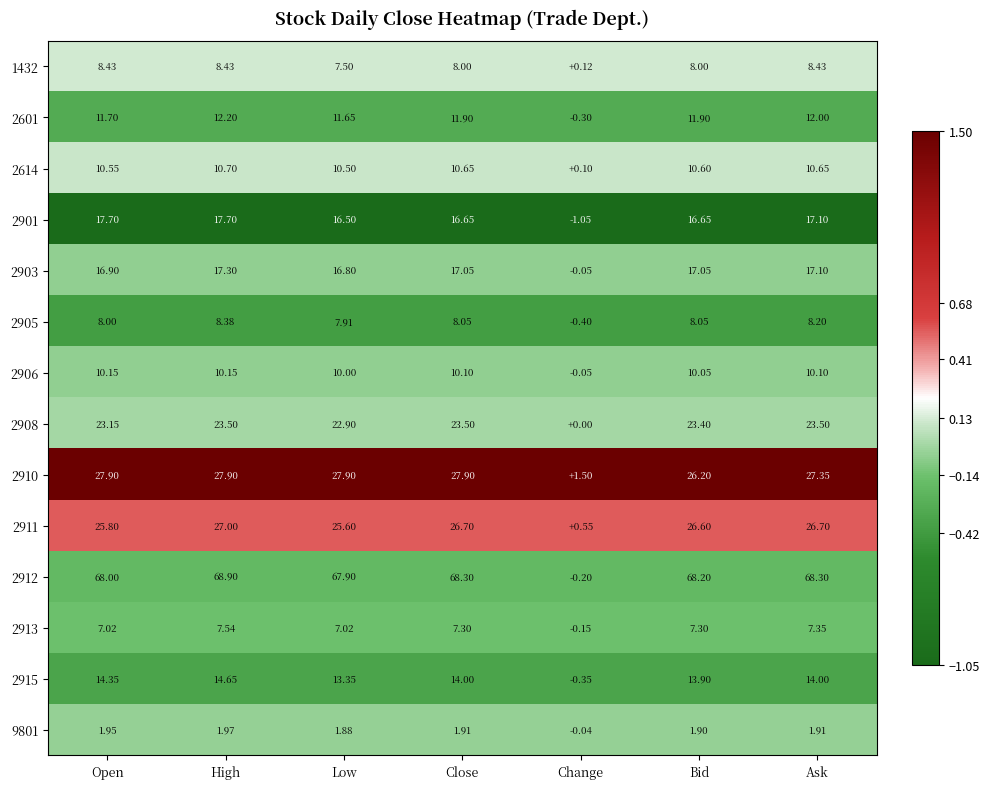

Where does the 2906 series first go above 10?

Open